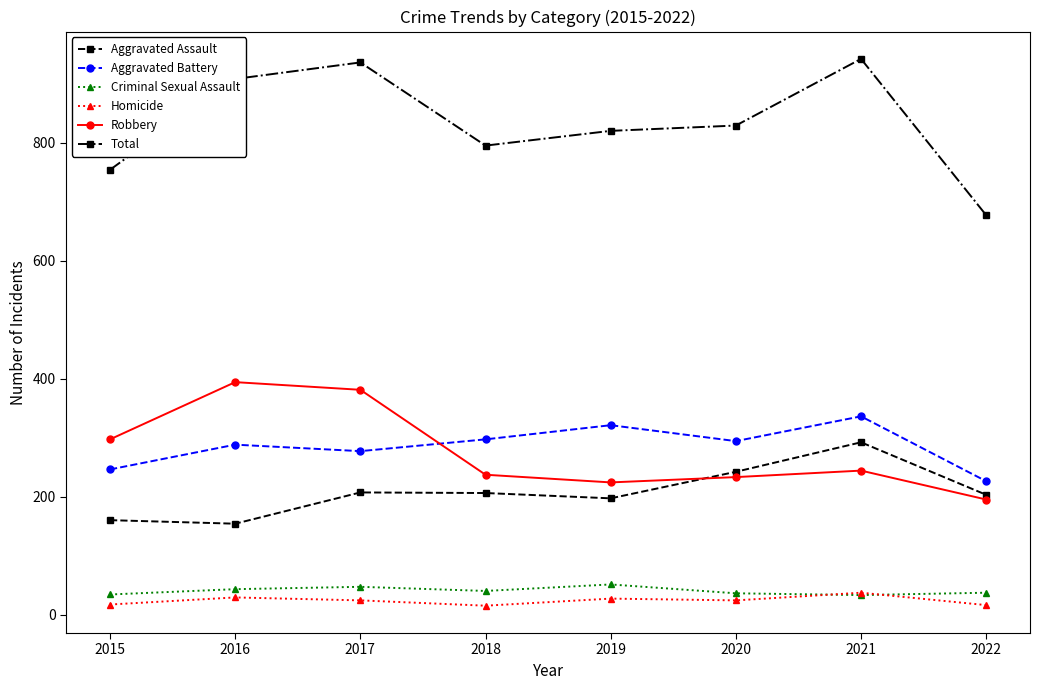

Between 2021 and 2022, which series saw the biggest shift?

Total